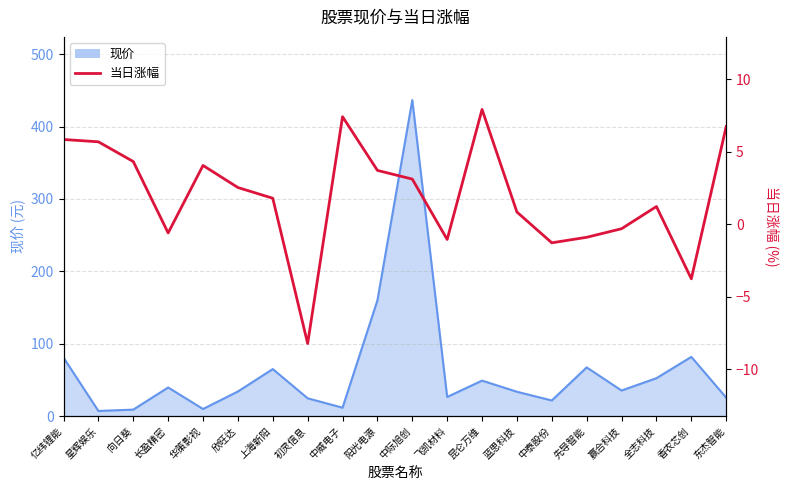

What is the greatest value displayed?

7.9